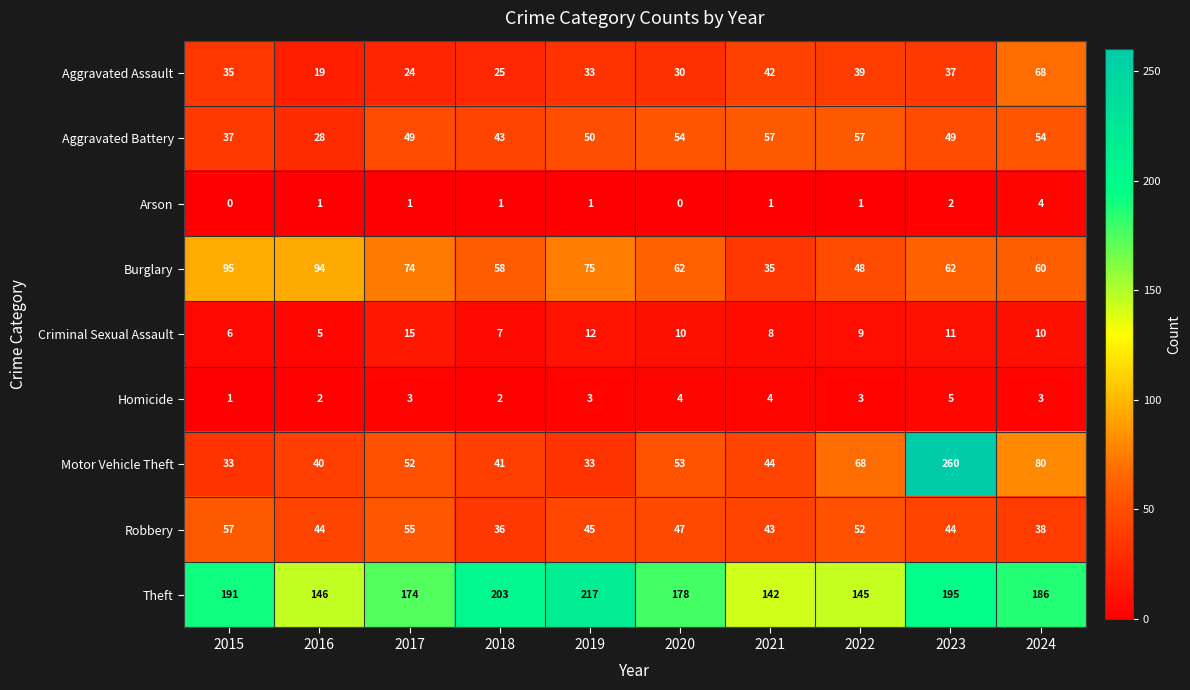

At how many categories does at least one series exceed 102?

10